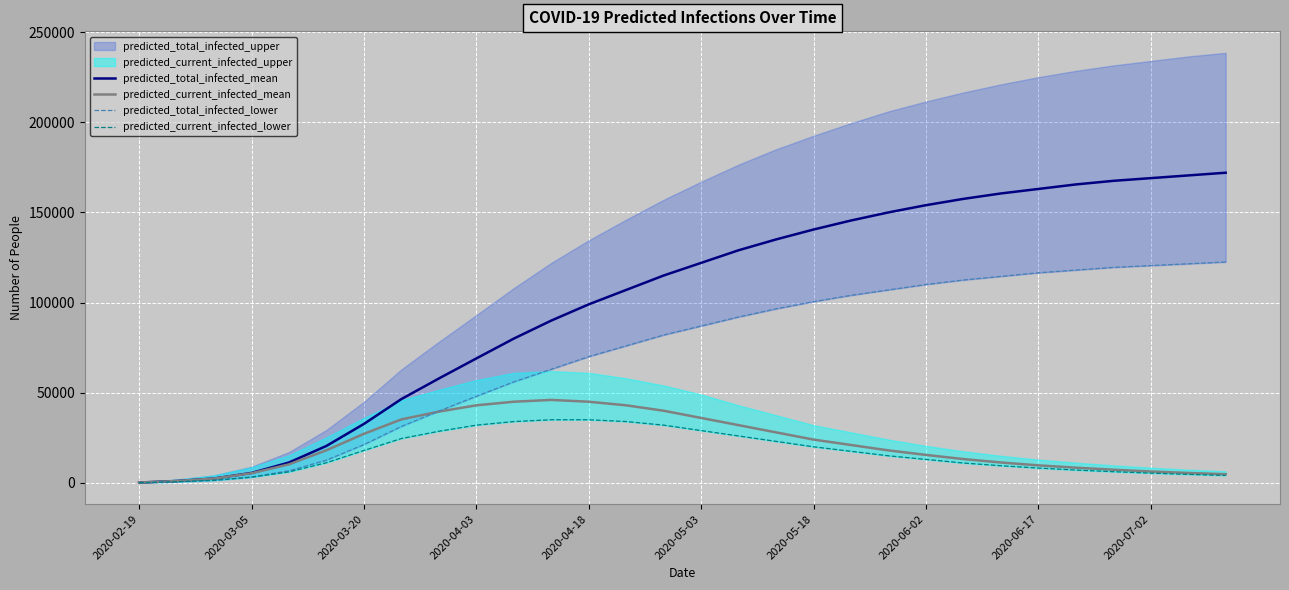

What is the highest value of the predicted_current_infected_mean series?

46000